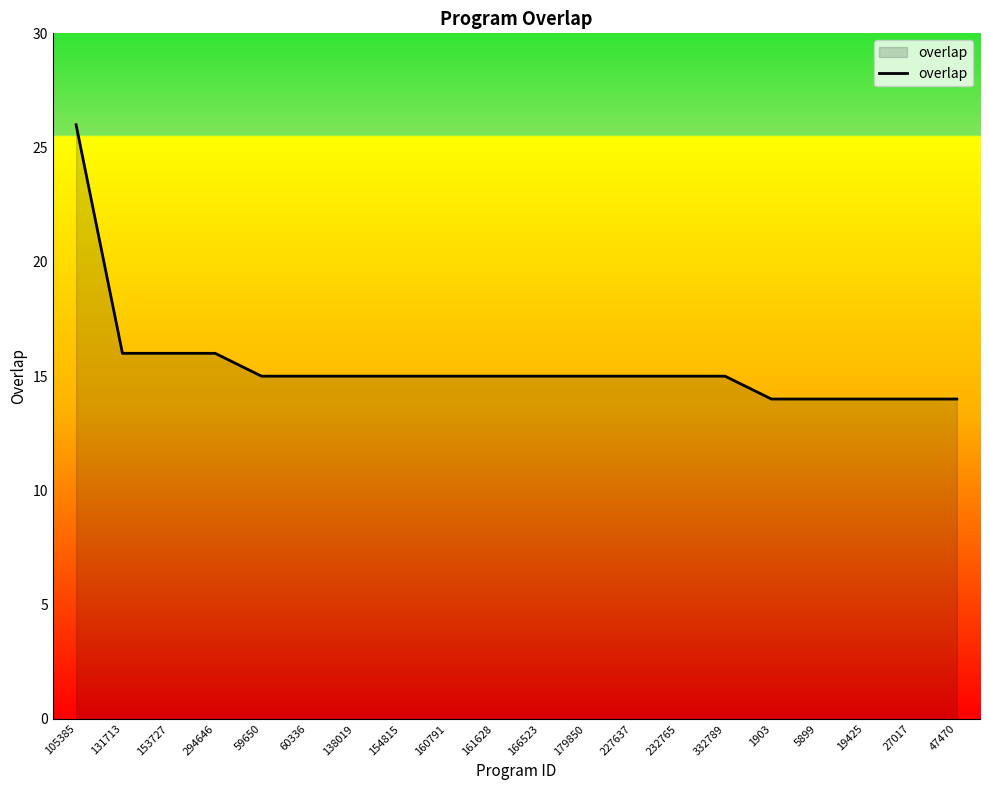

Reading left to right, transcribe all the data shown in this chart.

105385=26	131713=16	153727=16	294646=16	59650=15	60336=15	138019=15	154815=15	160791=15	161628=15	166523=15	179850=15	227637=15	232765=15	332789=15	1903=14	5899=14	19425=14	27017=14	47470=14